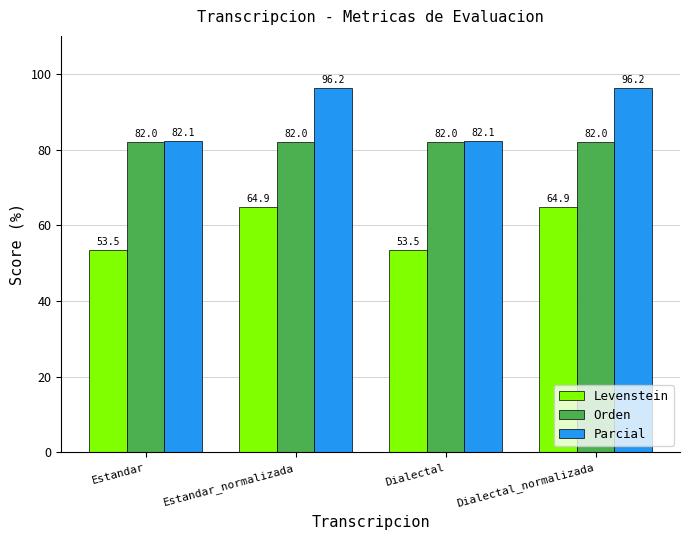

What is the average value of the Orden series?

82.0